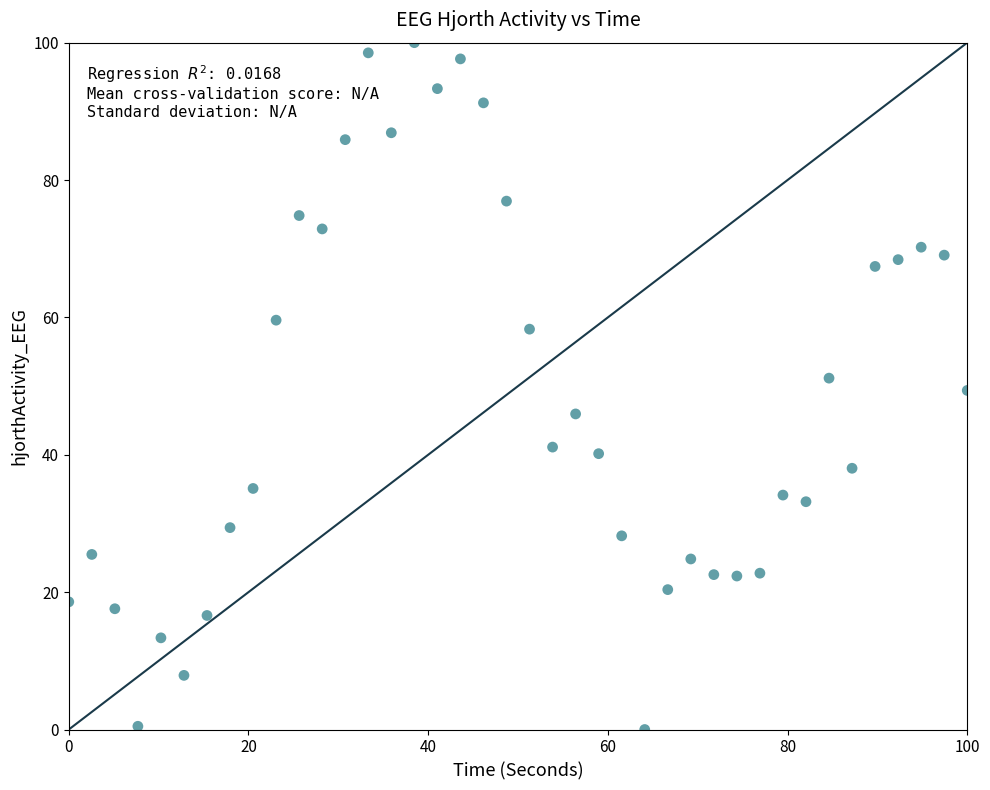

What is the range of X values (max minus min)?

100.0